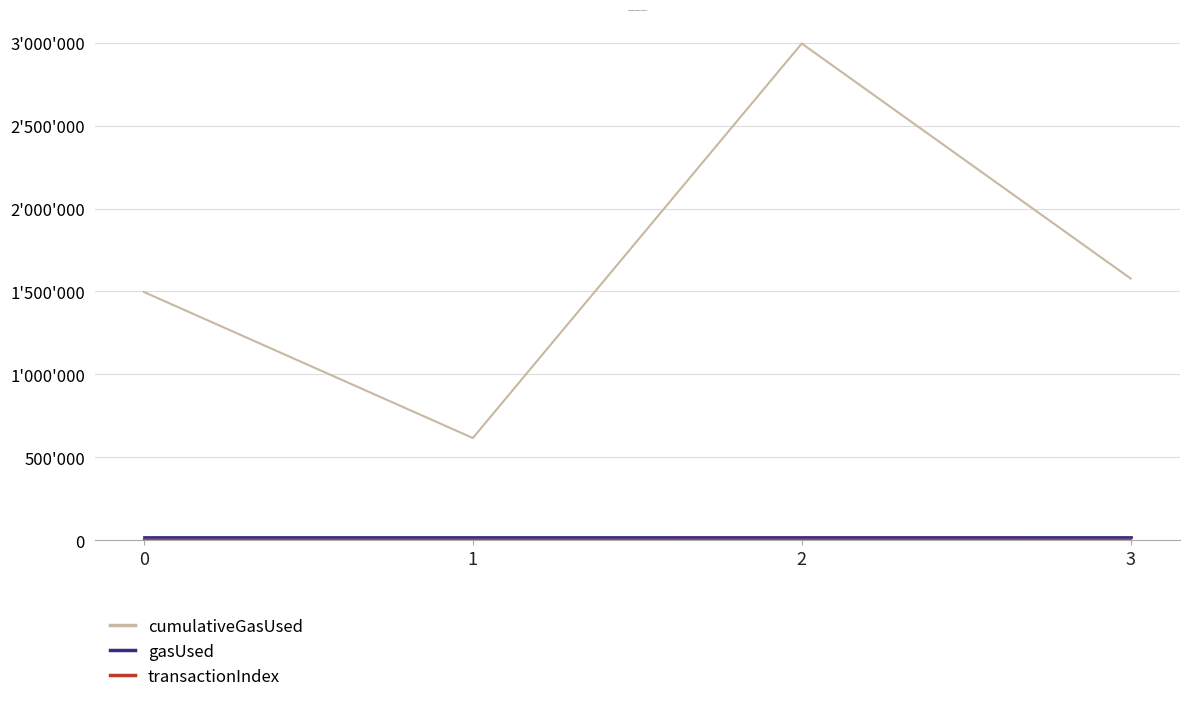

Does the chart display data point markers on the line(s)?

No